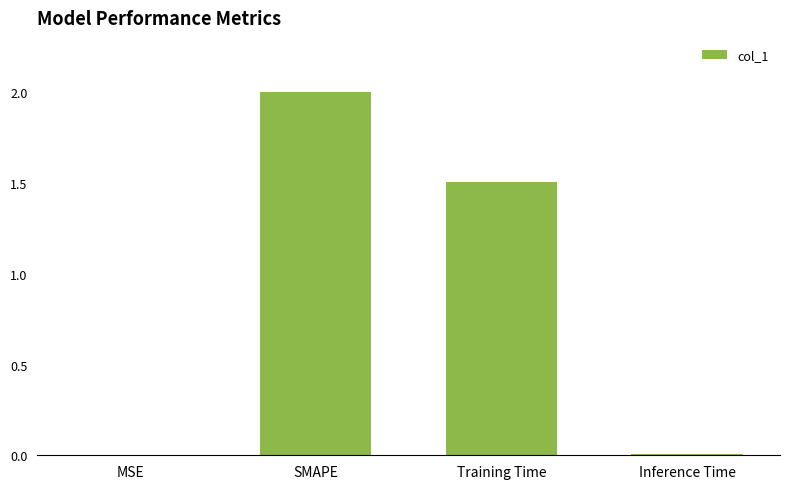

True or false: the data shows 2.0 at SMAPE.

True